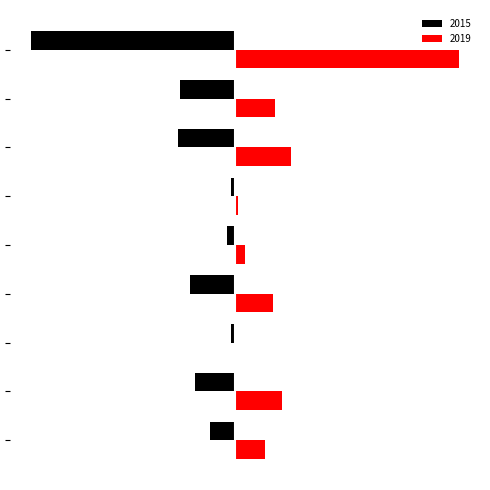

What is the sum of all 2015 values?

-1618